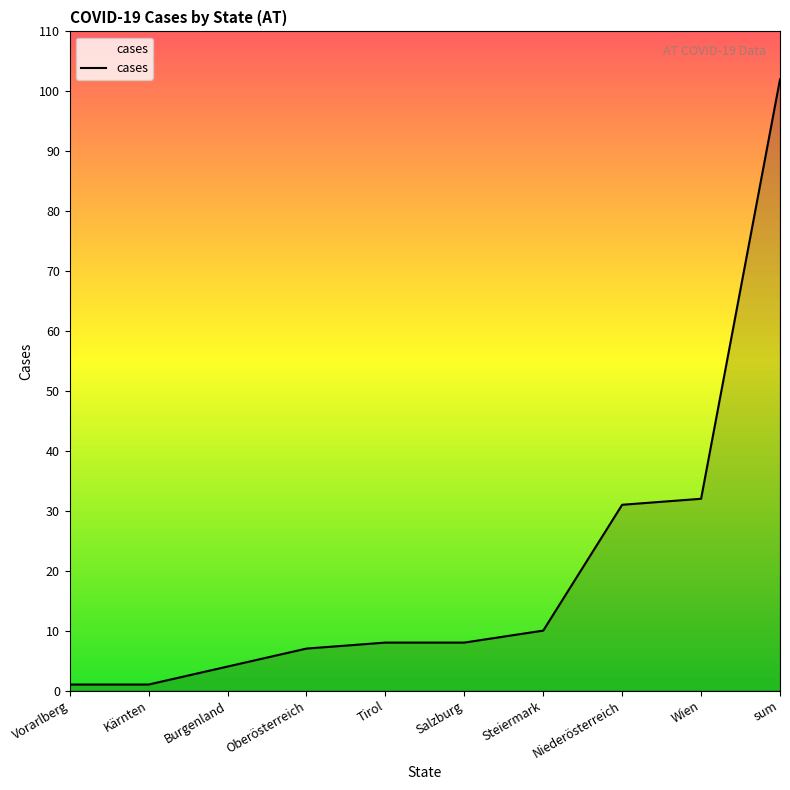

What is the change in value from Kärnten to Burgenland?

+3